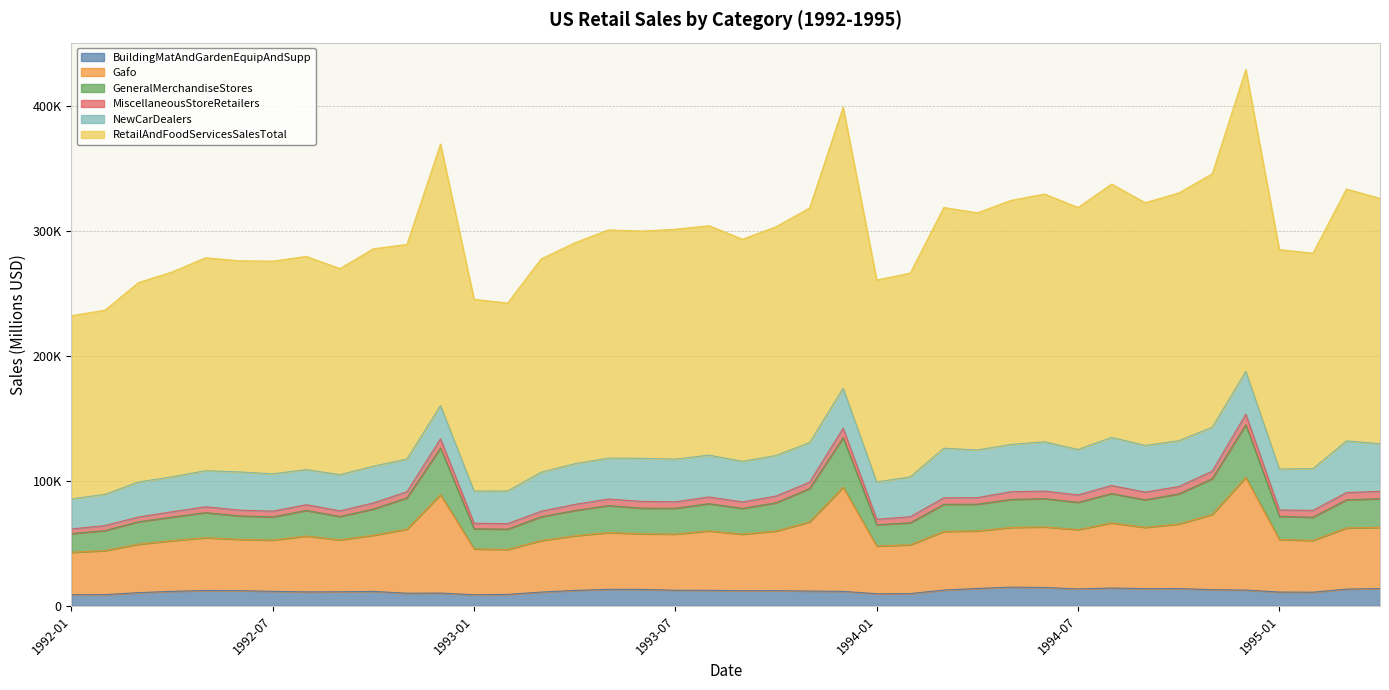

The RetailAndFoodServicesSalesTotal series shows 80254 at 1992-05. True or false?

False